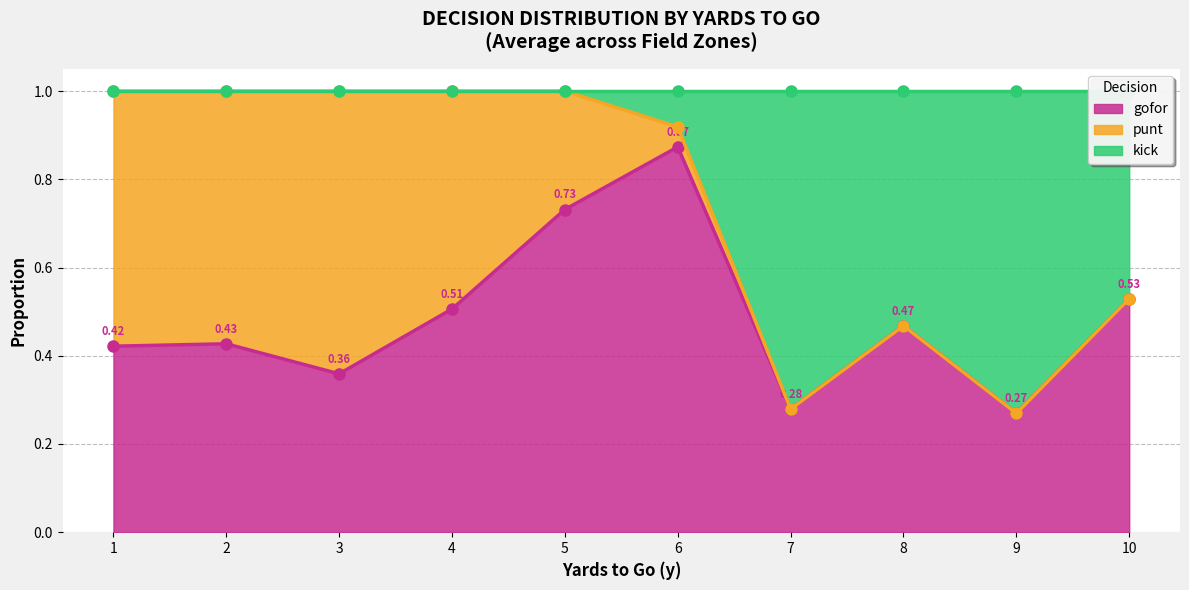

What is the highest value of the punt series?

1.0